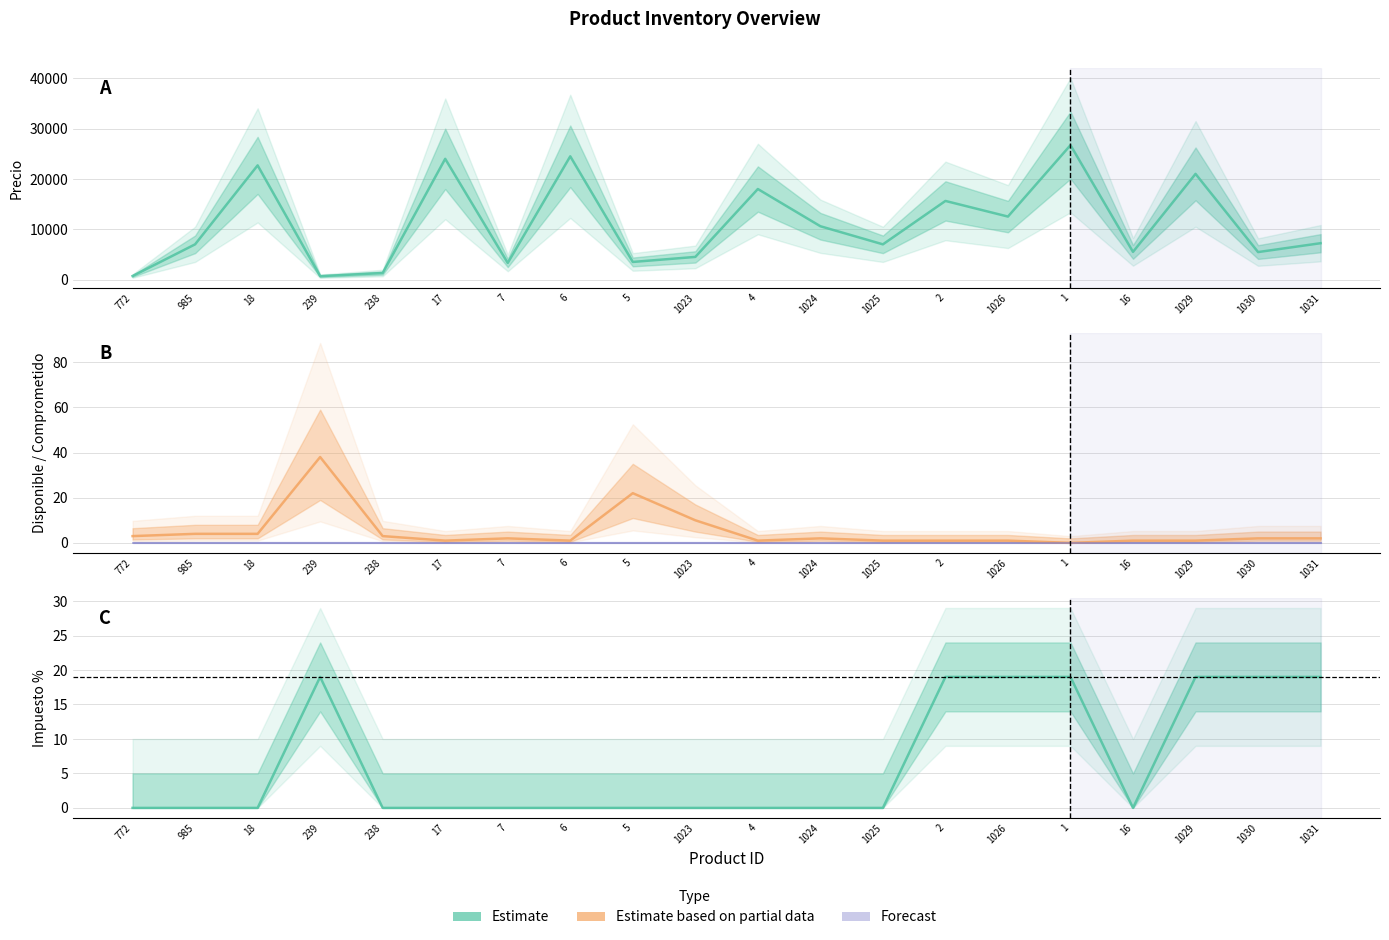

Reading left to right, list all the values displayed in this chart.

Precio: 772=700	985=7000	18=22700	239=672	238=1300	17=24000	7=3300	6=24500	5=3500	1023=4500	4=18000	1024=10600	1025=7000	2=15630	1026=12521	1=26723	16=5500	1029=21008	1030=5462	1031=7227
Disponible: 772=3	985=4	18=4	239=38	238=3	17=1	7=2	6=1	5=22	1023=10	4=1	1024=2	1025=1	2=1	1026=1	1=0	16=1	1029=1	1030=2	1031=2
Impuesto %: 772=0	985=0	18=0	239=19	238=0	17=0	7=0	6=0	5=0	1023=0	4=0	1024=0	1025=0	2=19	1026=19	1=19	16=0	1029=19	1030=19	1031=19